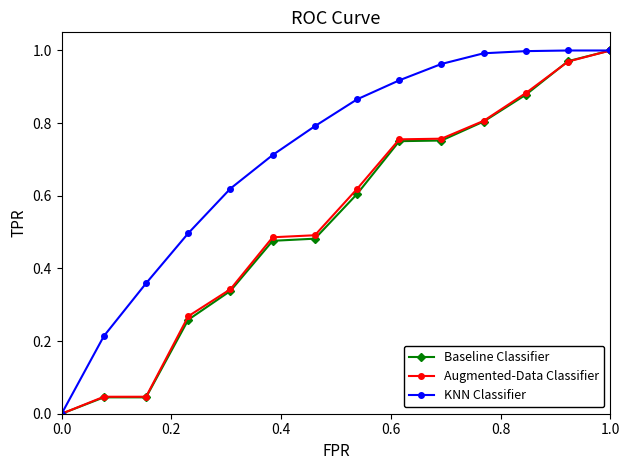

Is this an area chart (filled region under the line)?

No